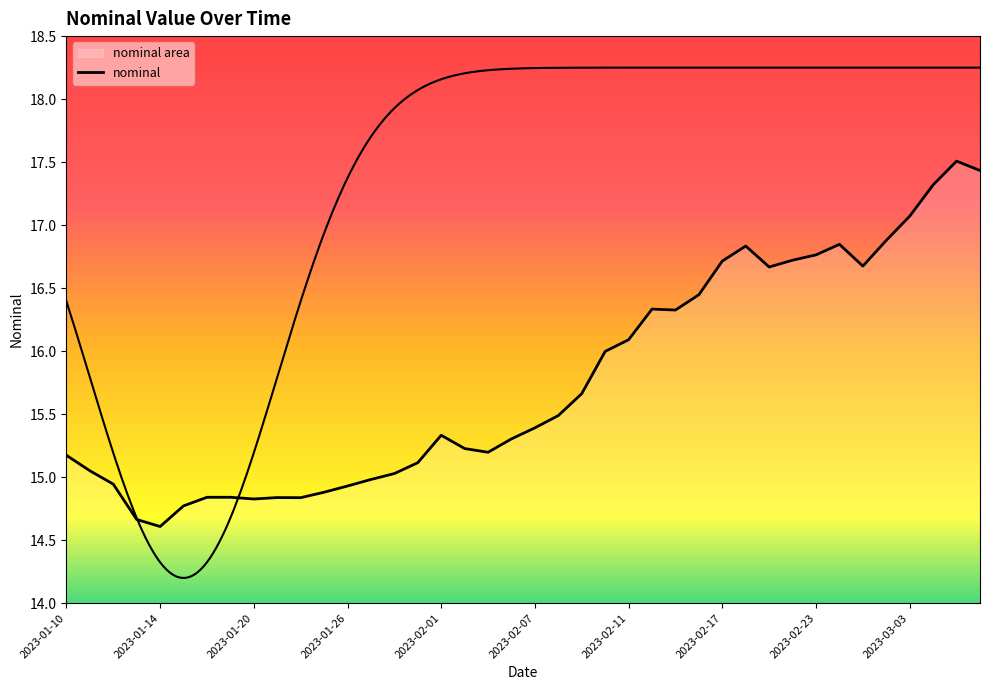

True or false: the data has more than 1 interior local peaks.

True